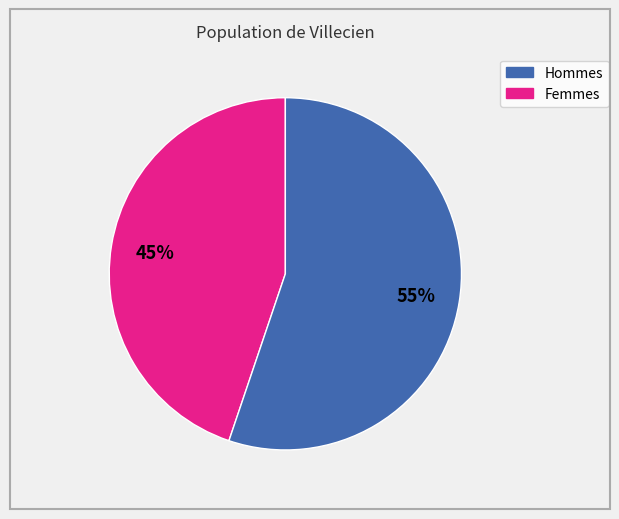

How many segments does this pie chart have?

2